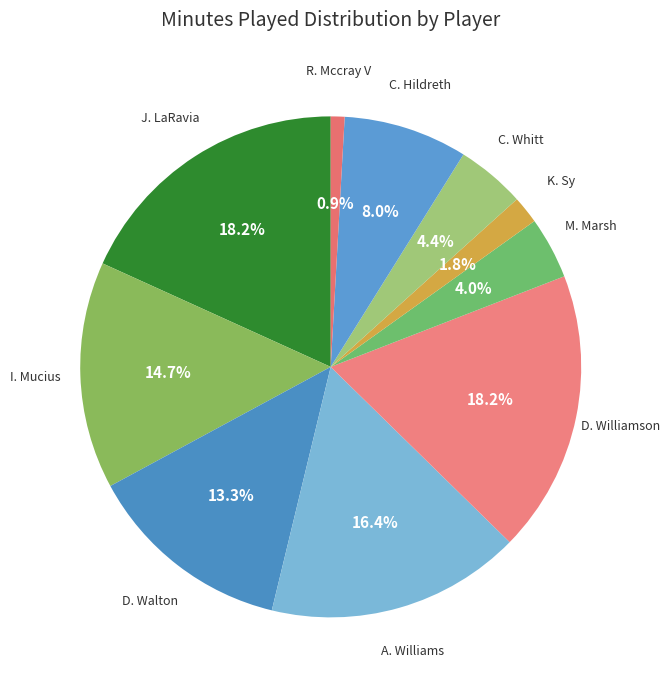

Count the number of slices in the pie.

10